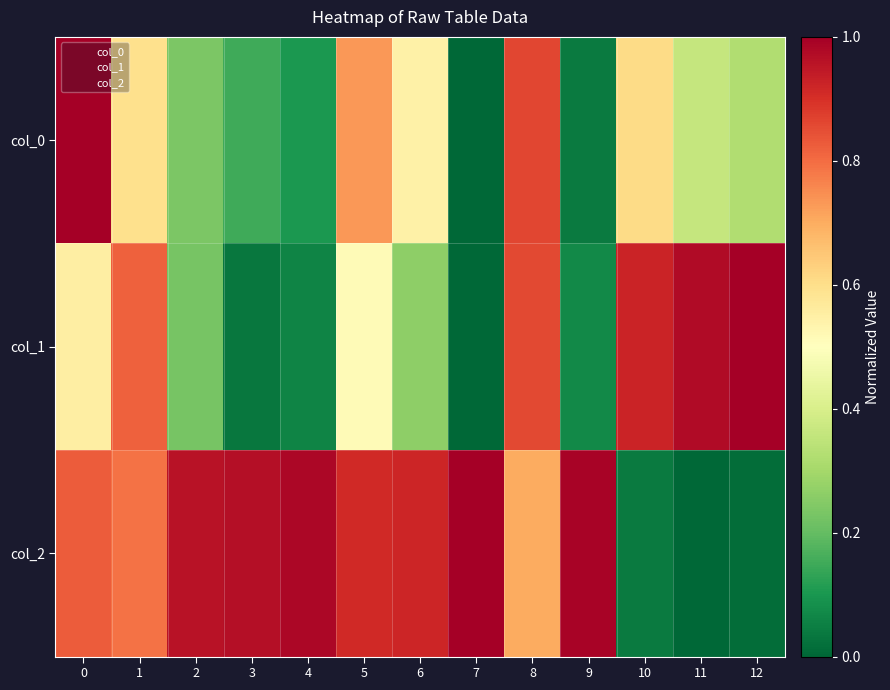

Reading left to right, what are all the values shown in this chart?

col_0: 0=1.0	1=0.6	2=0.2	3=0.1	4=0.1	5=0.7	6=0.5	7=0.0	8=0.9	9=0.0	10=0.6	11=0.4	12=0.3
col_1: 0=0.6	1=0.8	2=0.2	3=0.0	4=0.1	5=0.5	6=0.3	7=0.0	8=0.9	9=0.1	10=0.9	11=1.0	12=1.0
col_2: 0=0.8	1=0.8	2=1.0	3=1.0	4=1.0	5=0.9	6=0.9	7=1.0	8=0.7	9=1.0	10=0.0	11=0.0	12=0.0